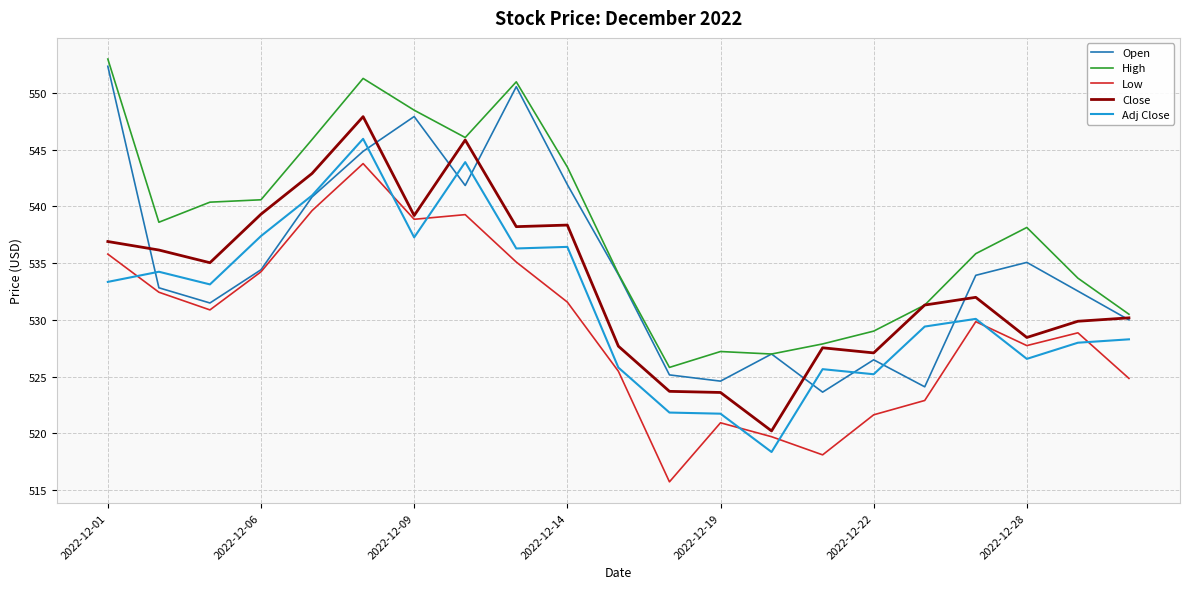

What is the difference between the maximum and minimum values in the Close series?

27.7